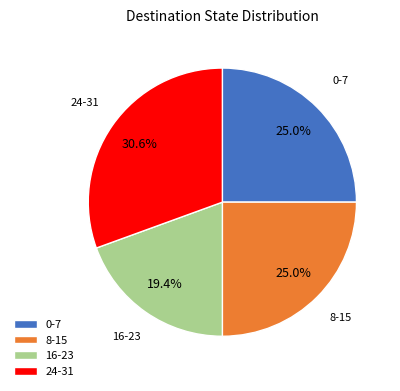

Which has a higher value, 8-15 or 24-31?

24-31